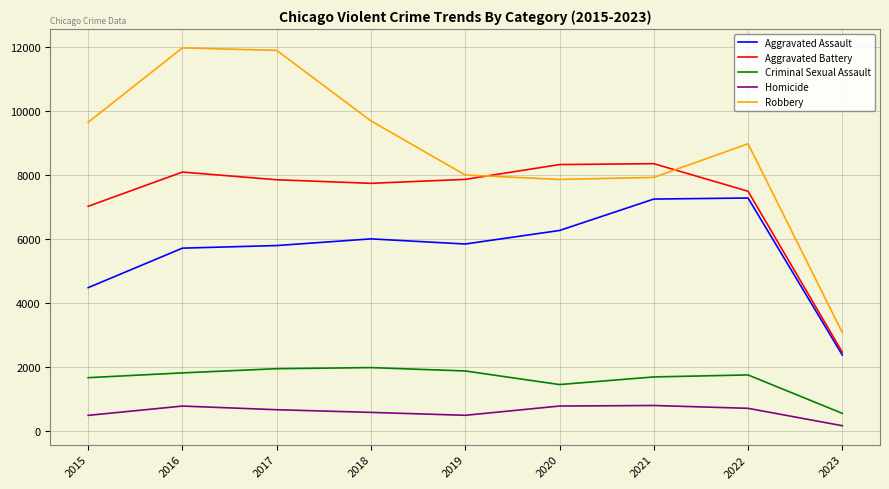

What is the minimum value for Aggravated Assault?

2379